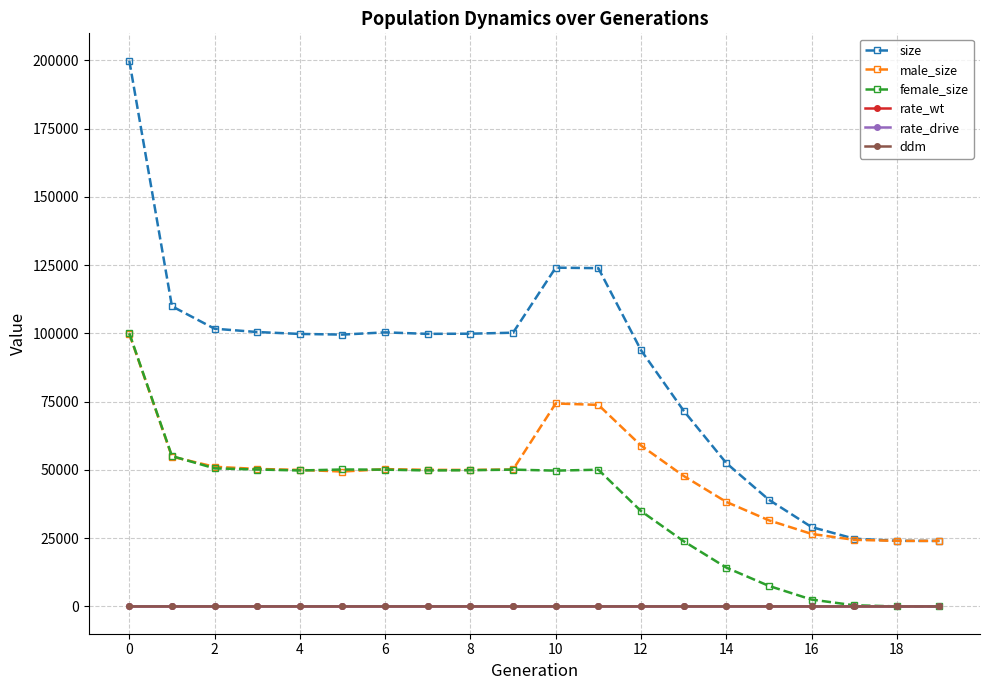

Which series has the largest total across all categories?

size